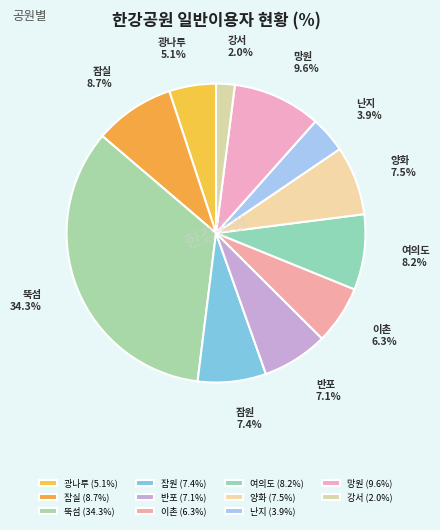

Is there a majority slice in this chart?

No